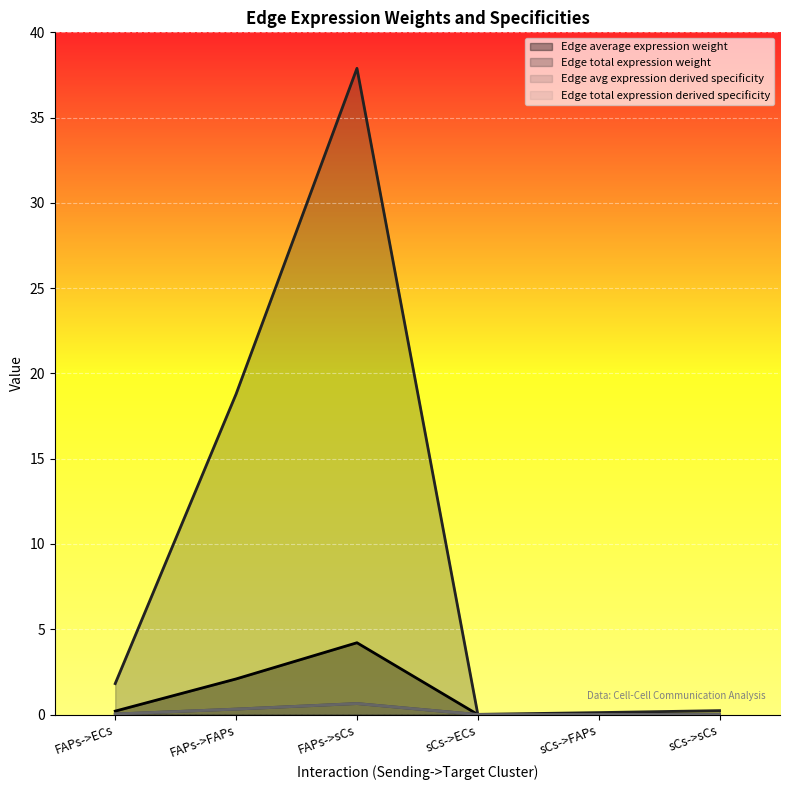

The value of Edge average expression weight at sCs->ECs is 0.0. True or false?

True